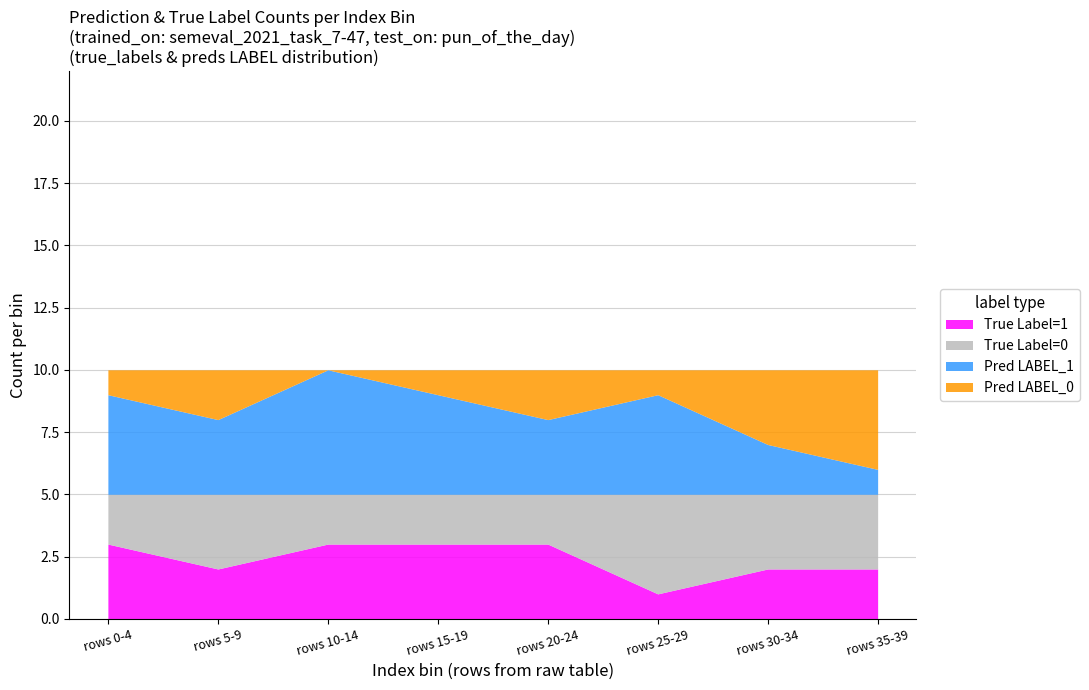

What are all the series names shown in the legend?

True Label=1, True Label=0, Pred LABEL_1, Pred LABEL_0